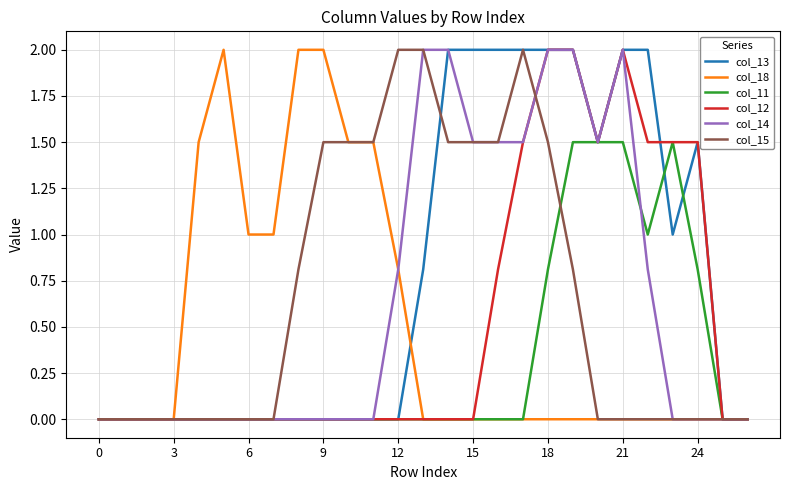

Which series has the largest total across all categories?

col_13